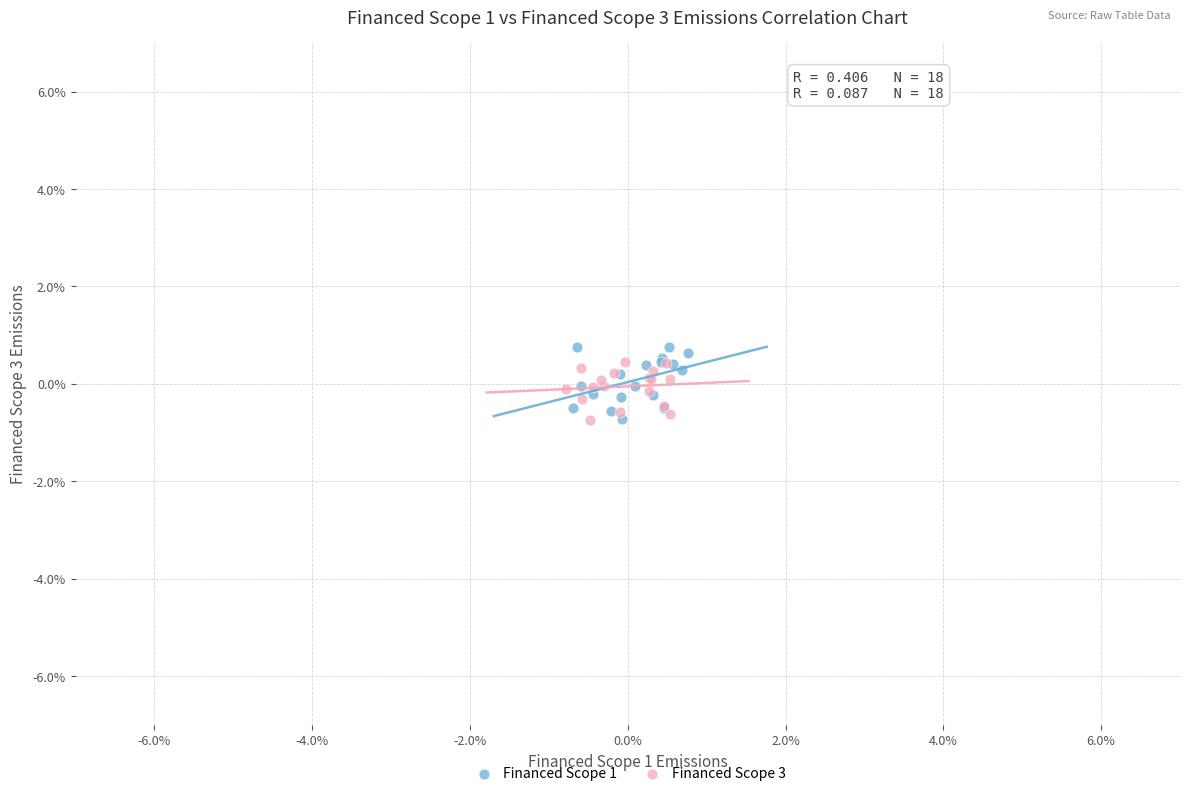

Which series contains the highest Y value?

Financed Scope 1